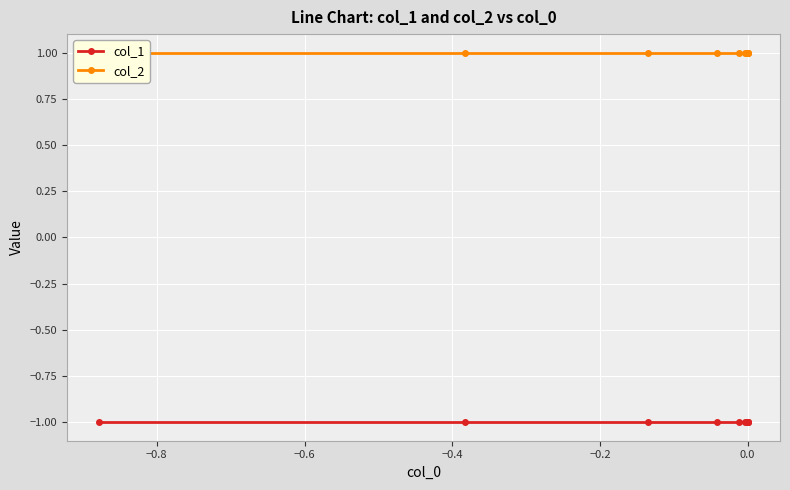

Reading left to right, transcribe all the data shown in this chart.

col_1: -1	-1	-1	-1	-1	-1	-1	-1	-1	-1
col_2: 1	1	1	1	1	1	1	1	1	1